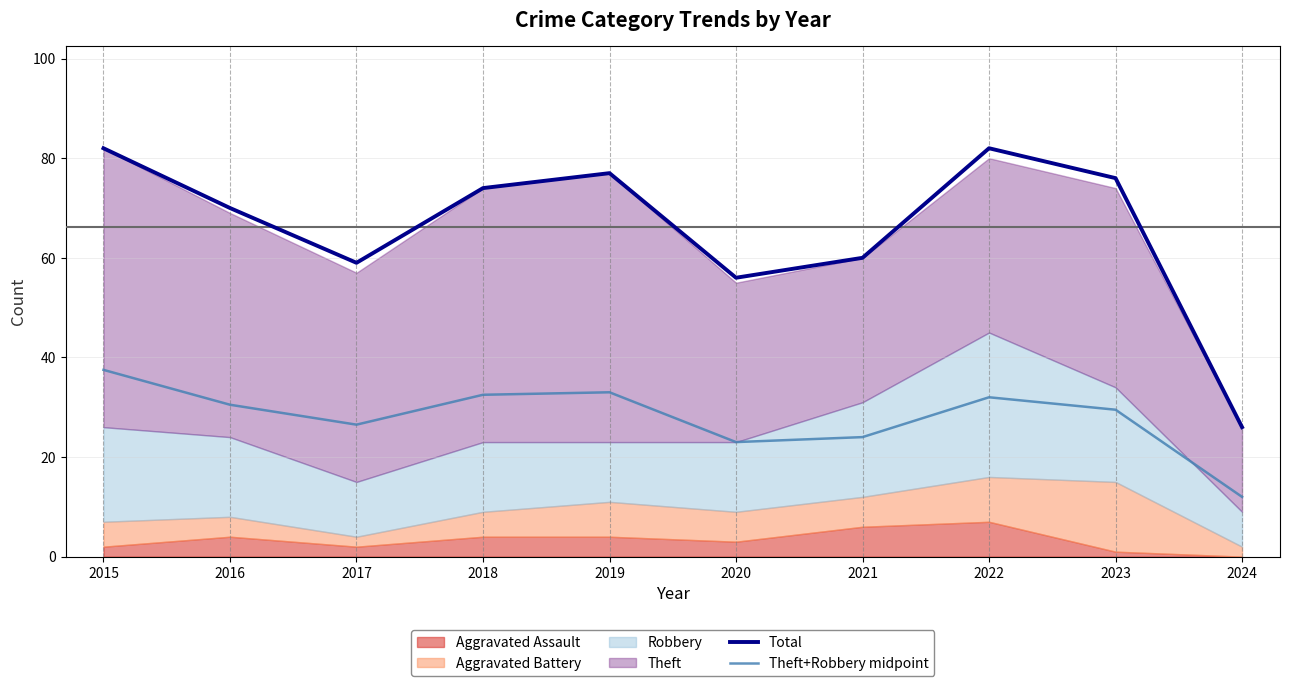

Reading left to right, what are all the values shown in this chart?

Total: 2015=82.0	2016=70.0	2017=59.0	2018=74.0	2019=77.0	2020=56.0	2021=60.0	2022=82.0	2023=76.0	2024=26.0
Theft+Robbery midpoint: 2015=37.5	2016=30.5	2017=26.5	2018=32.5	2019=33.0	2020=23.0	2021=24.0	2022=32.0	2023=29.5	2024=12.0